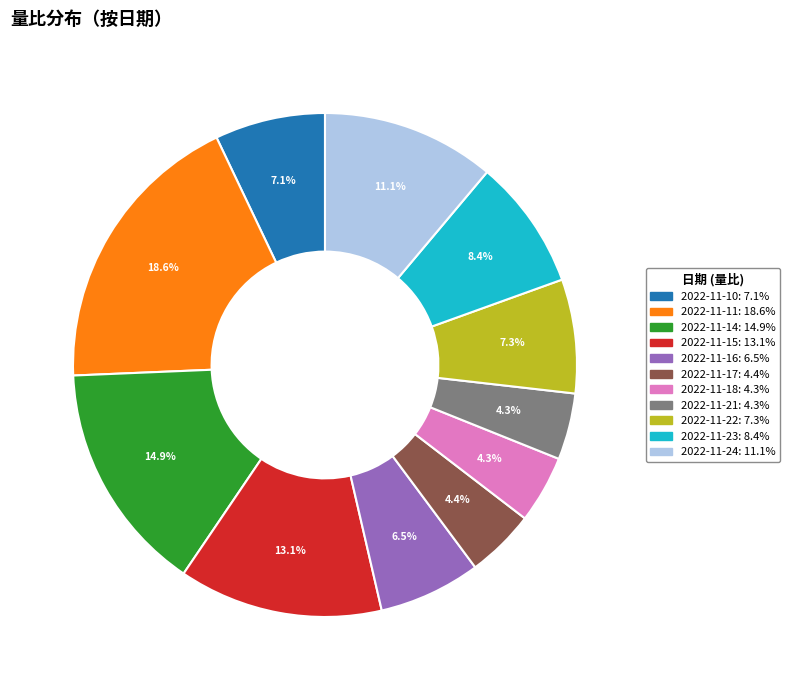

True or false: 2022-11-22 accounts for 7% of the total.

True